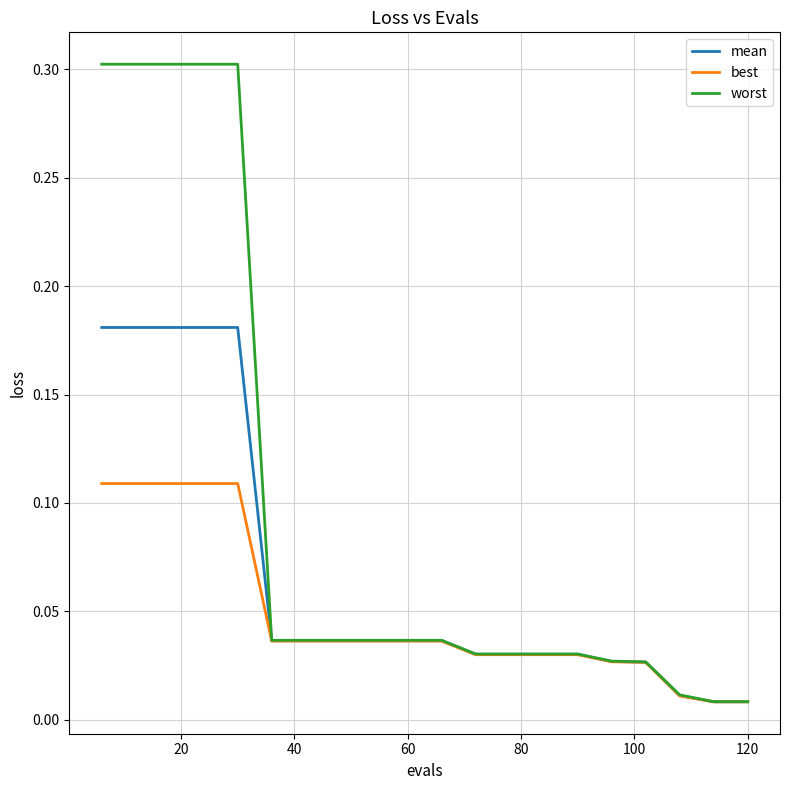

Which series has the largest total across all categories?

worst